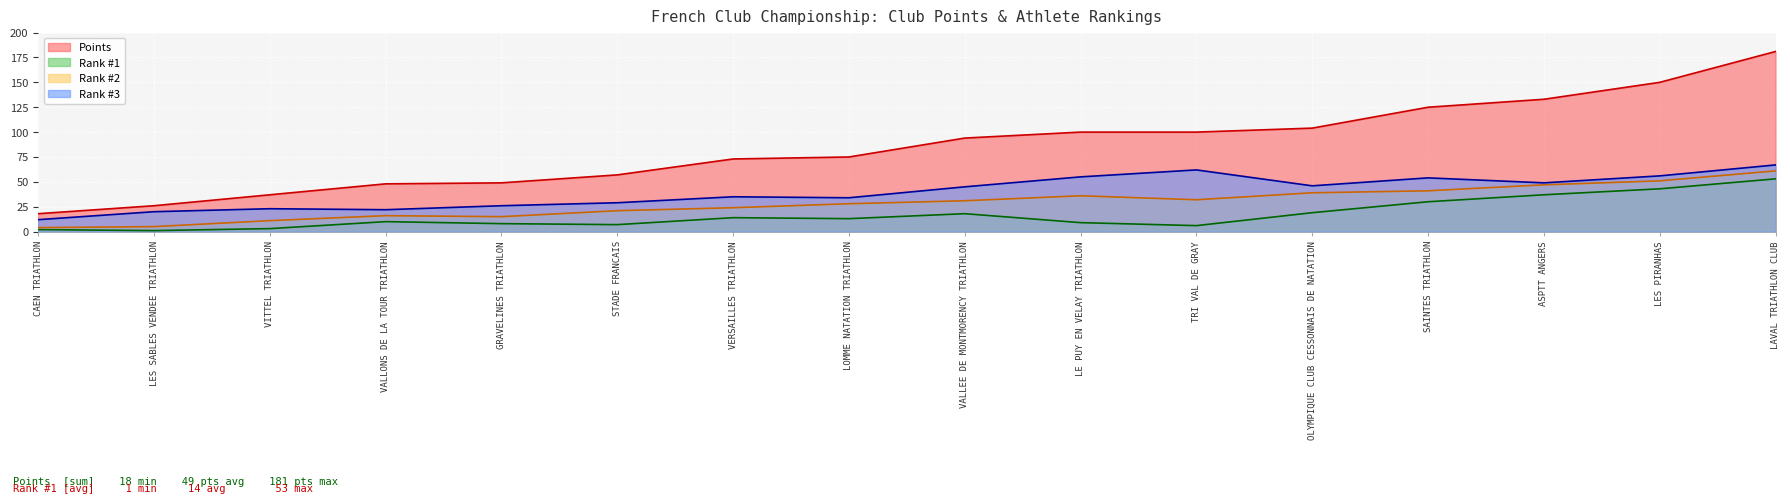

Rank the categories by Points value from lowest to highest.

CAEN TRIATHLON, LES SABLES VENDEE TRIATHLON, VITTEL TRIATHLON, VALLONS DE LA TOUR TRIATHLON, GRAVELINES TRIATHLON, STADE FRANCAIS, VERSAILLES TRIATHLON, LOMME NATATION TRIATHLON, VALLEE DE MONTMORENCY TRIATHLON, LE PUY EN VELAY TRIATHLON, TRI VAL DE GRAY, OLYMPIQUE CLUB CESSONNAIS DE NATATION, SAINTES TRIATHLON, ASPTT ANGERS, LES PIRANHAS, LAVAL TRIATHLON CLUB